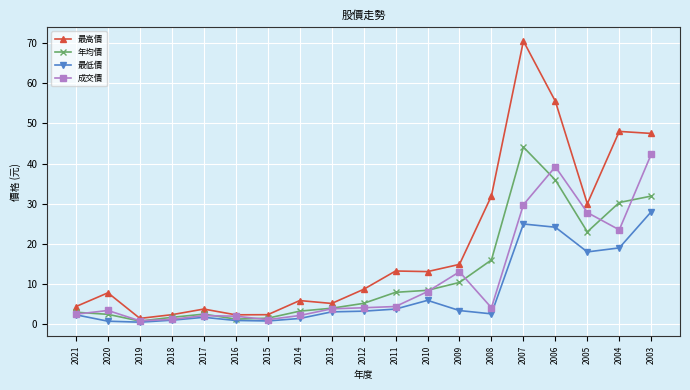

True or false: 最低價 has a value of 24.9 at 2007.

True